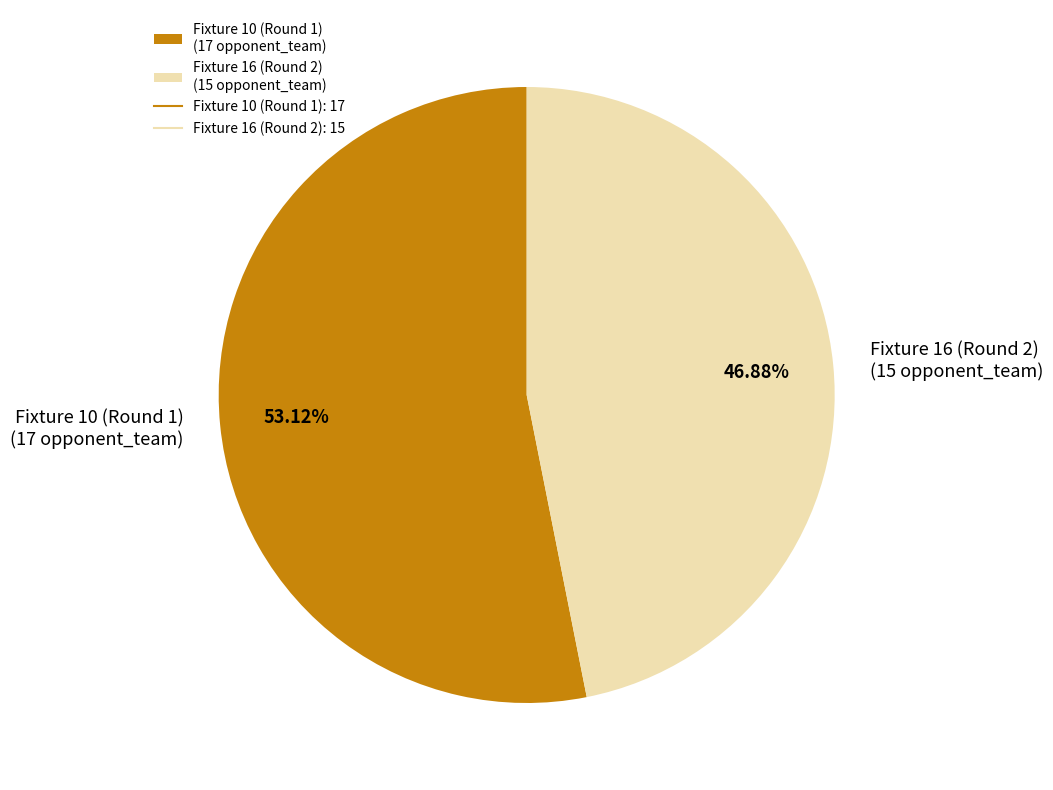

To the nearest percent, what percentage of the pie is Fixture 10 (Round 1)?

53%